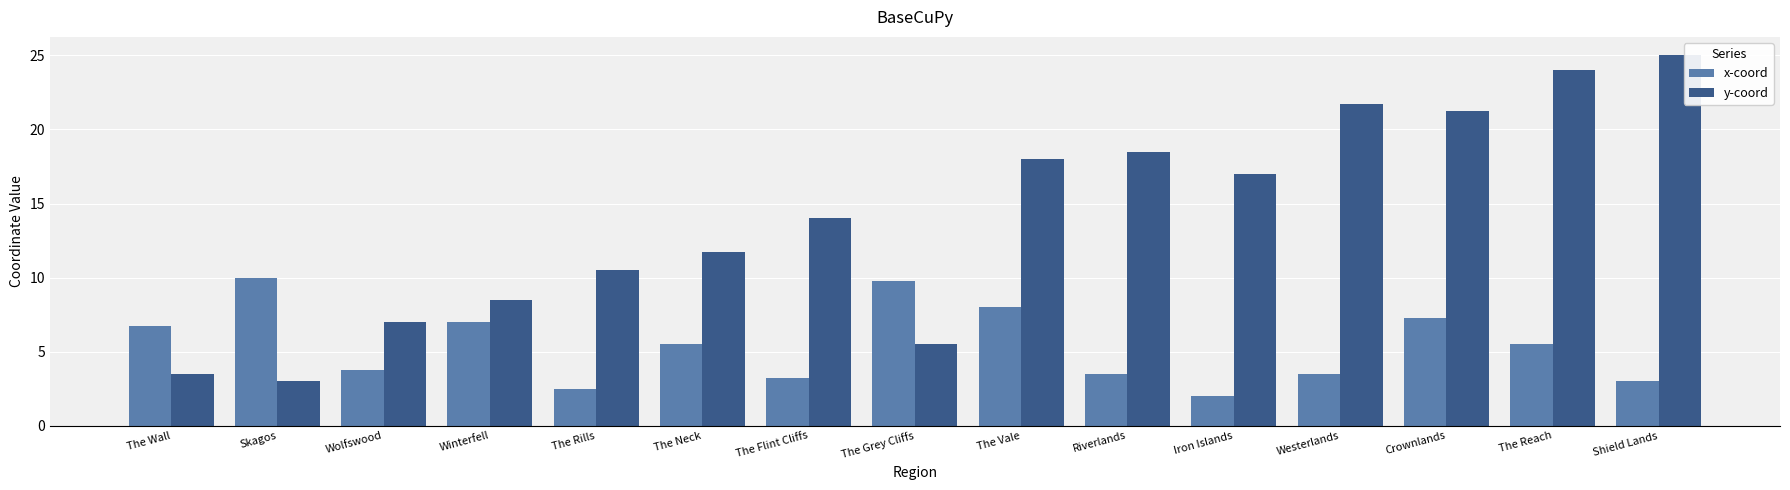

The x-coord series shows 6.8 at The Wall. True or false?

True